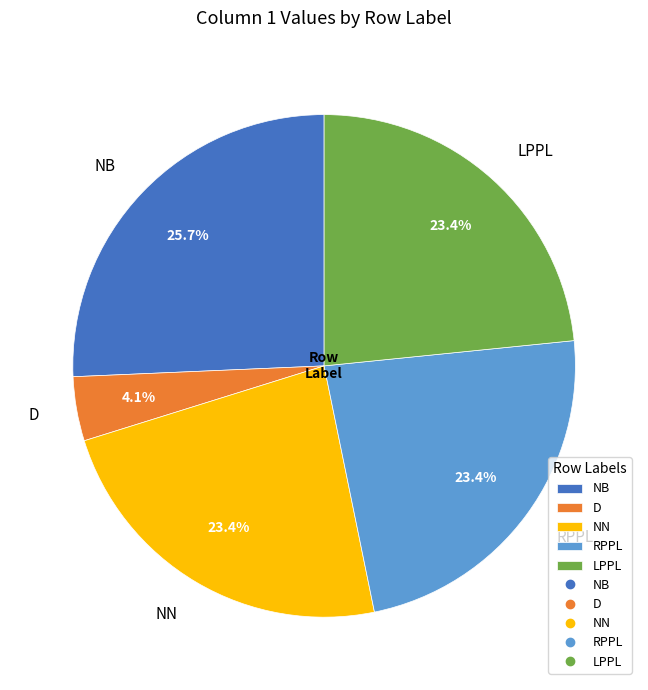

To the nearest percent, what is the difference between the NN and NB slice percentages?

2%